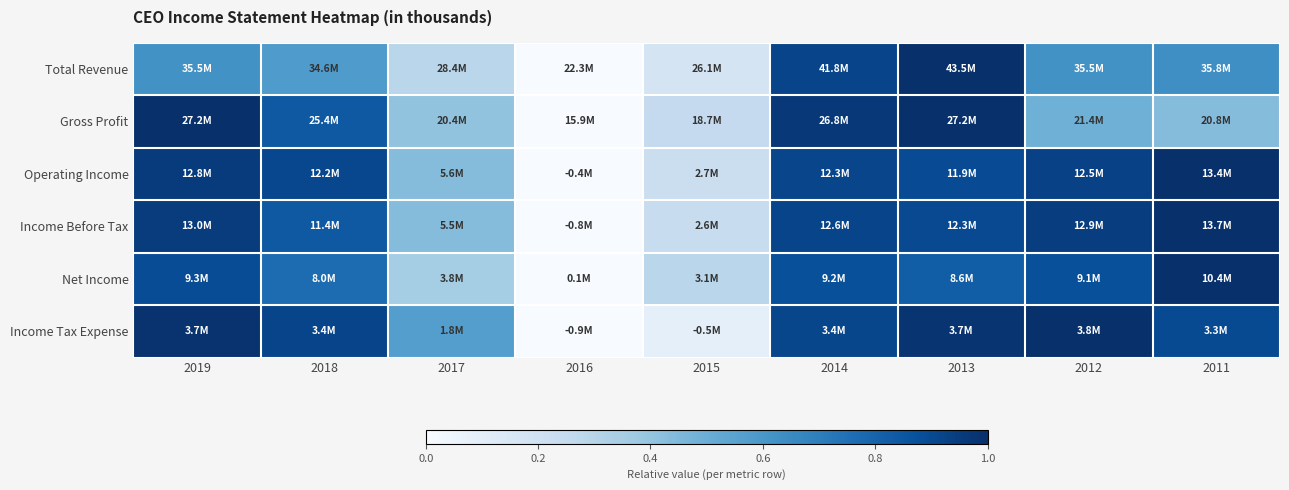

What is the spread (max minus min) of values at 2011?

0.6